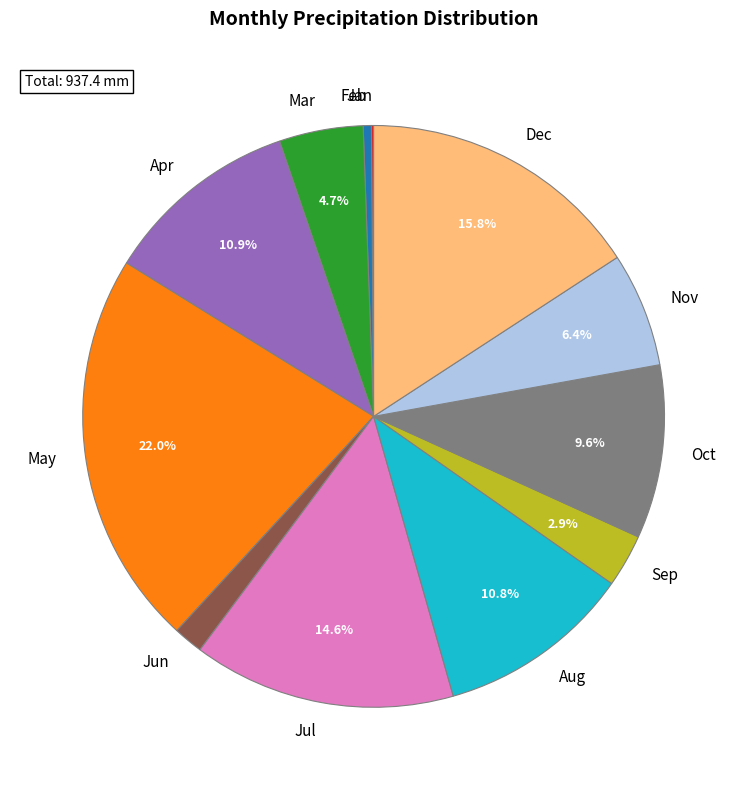

Is the sum of Oct and Jun greater than half?

No